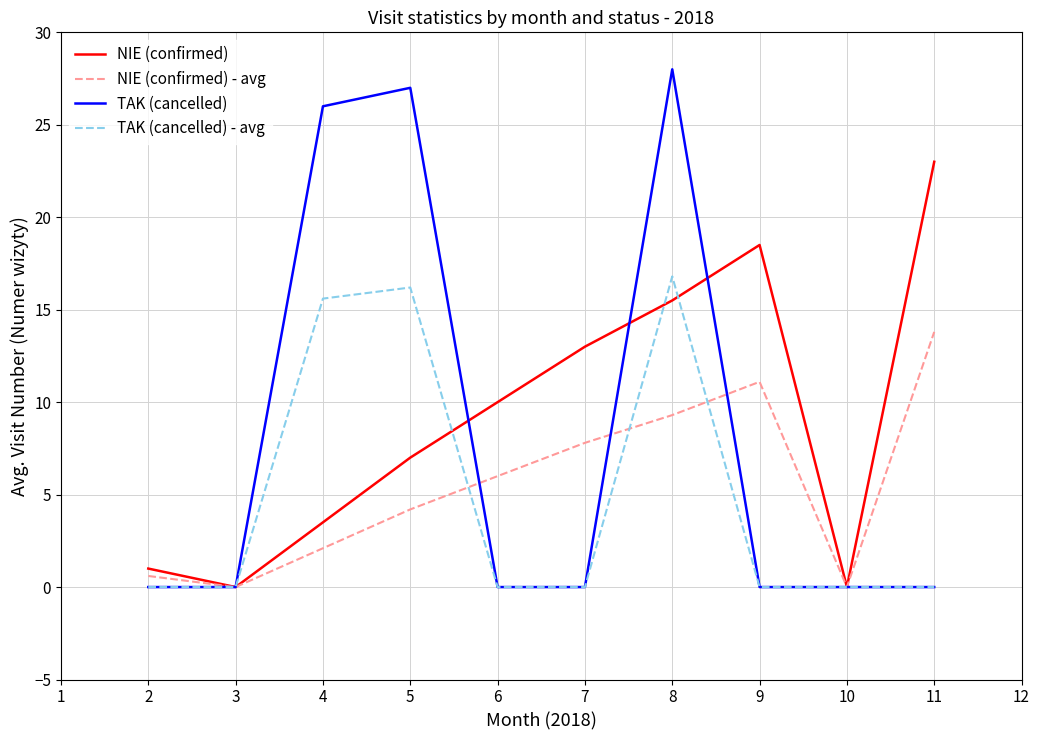

True or false: NIE (confirmed) - avg has a value of 0.0 at 10.

True